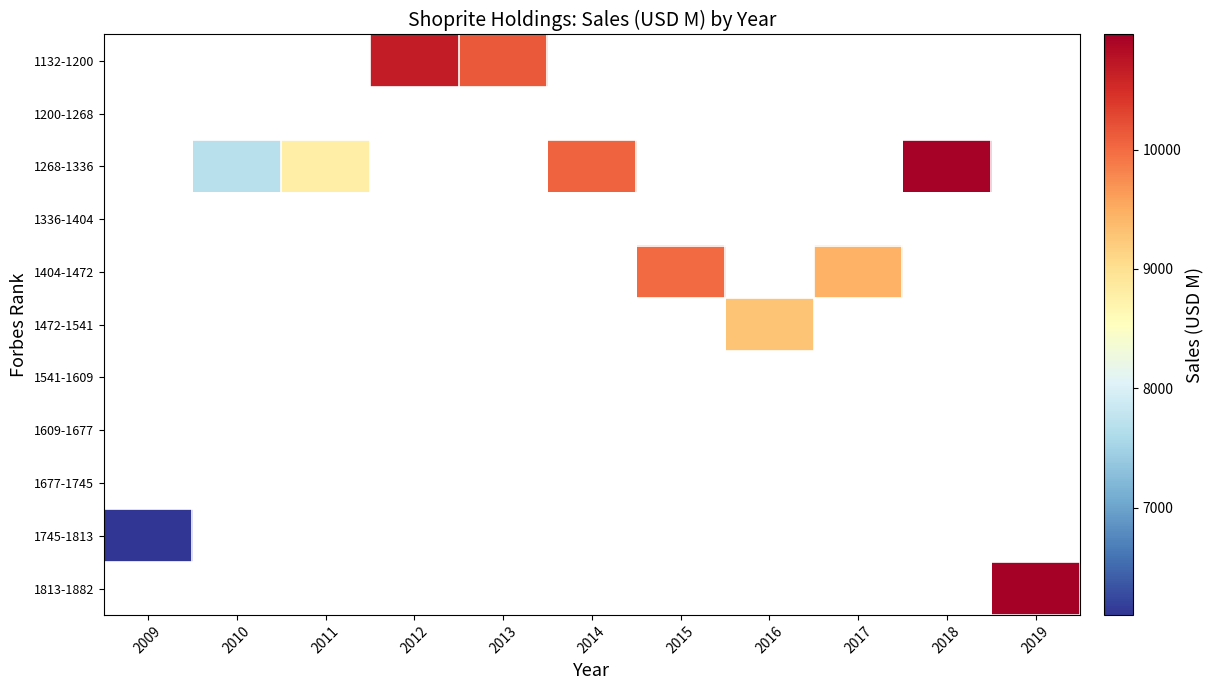

Which category has the lowest value across all series?

2009